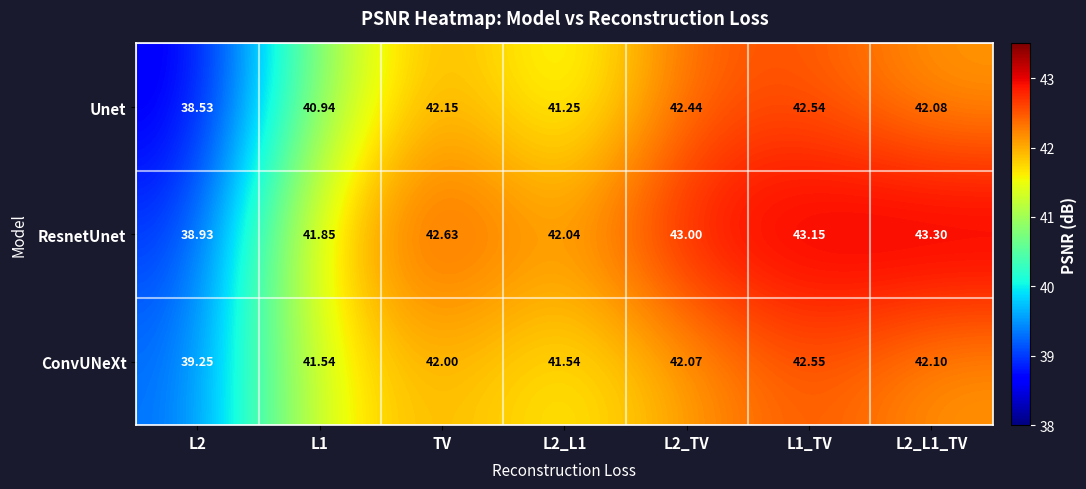

Rank the series at L2_TV from highest to lowest value.

ResnetUnet, Unet, ConvUNeXt